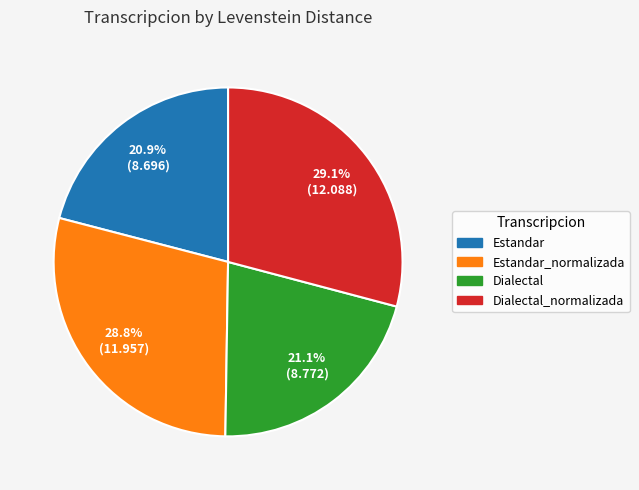

Is it true that Dialectal_normalizada is 29% of the pie?

True